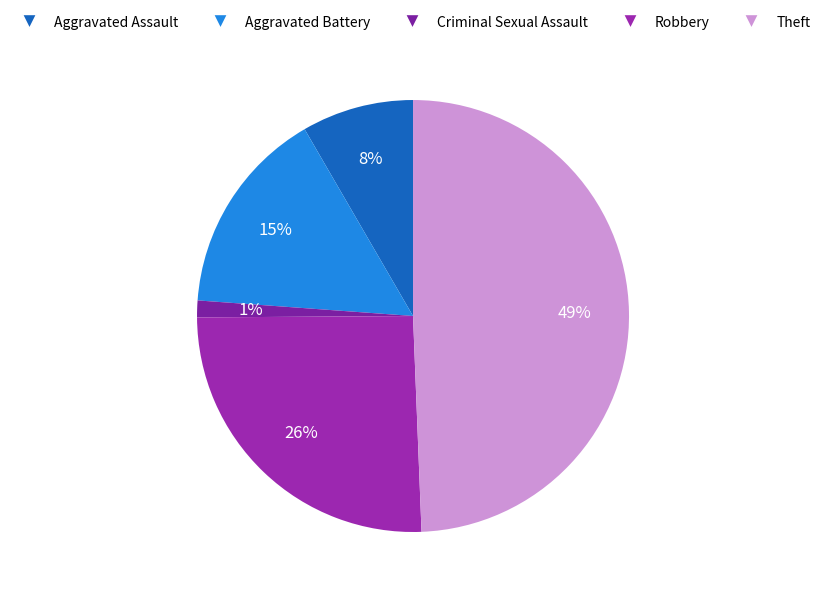

To the nearest percent, what is the difference between the largest and smallest slice percentages?

48%